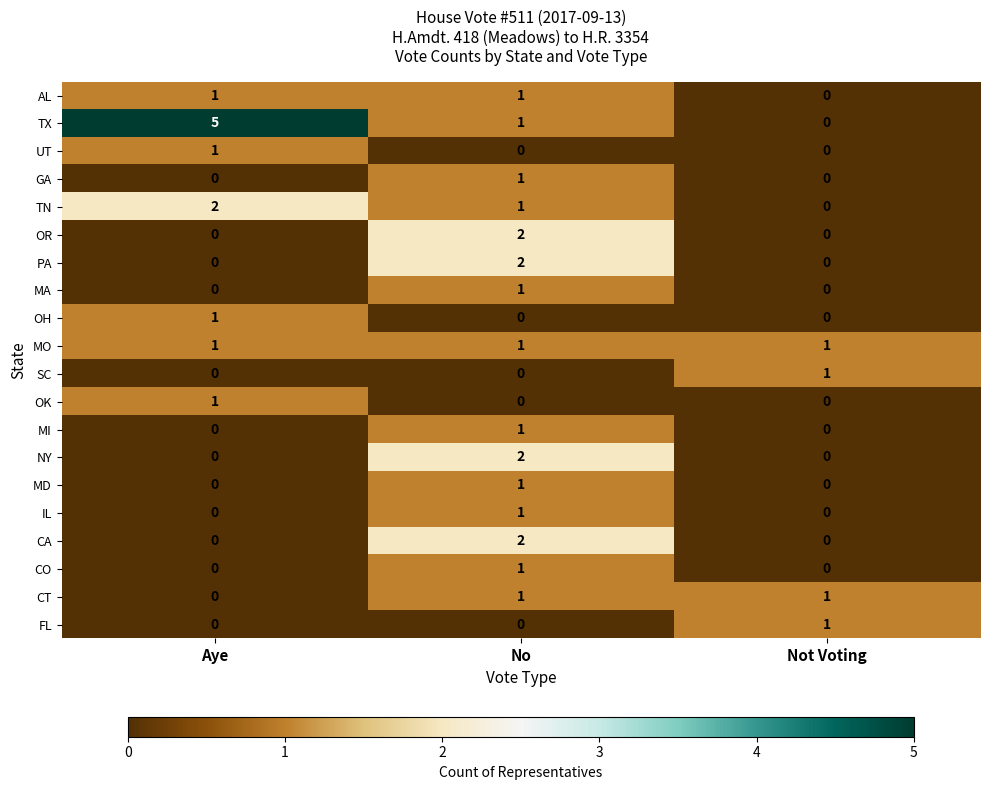

Which series has the largest total across all categories?

TX